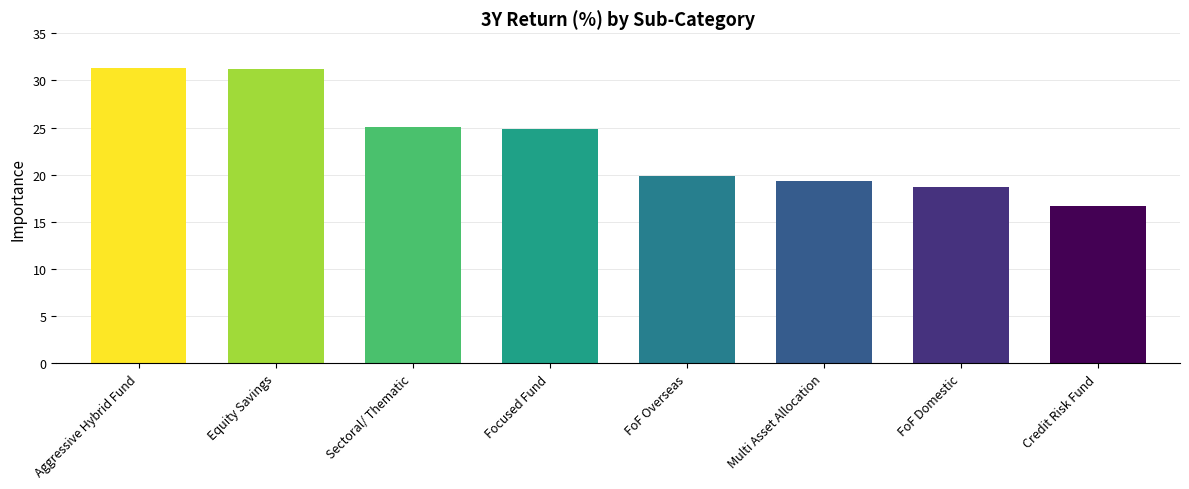

The value at FoF Overseas is 19.8. True or false?

True